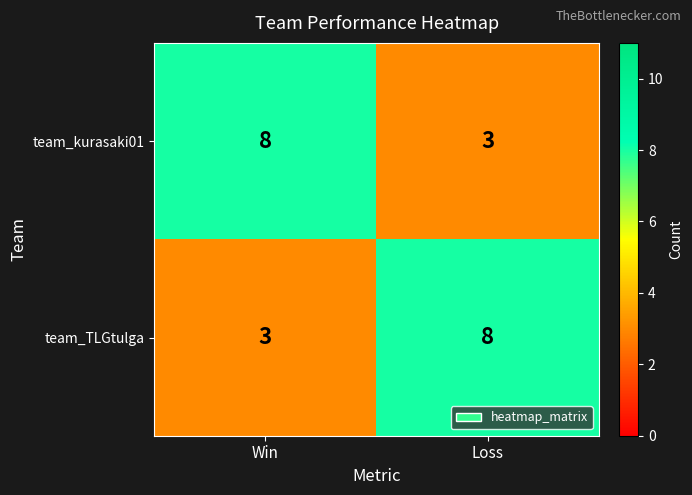

Rank the series at Loss from highest to lowest value.

team_TLGtulga, team_kurasaki01